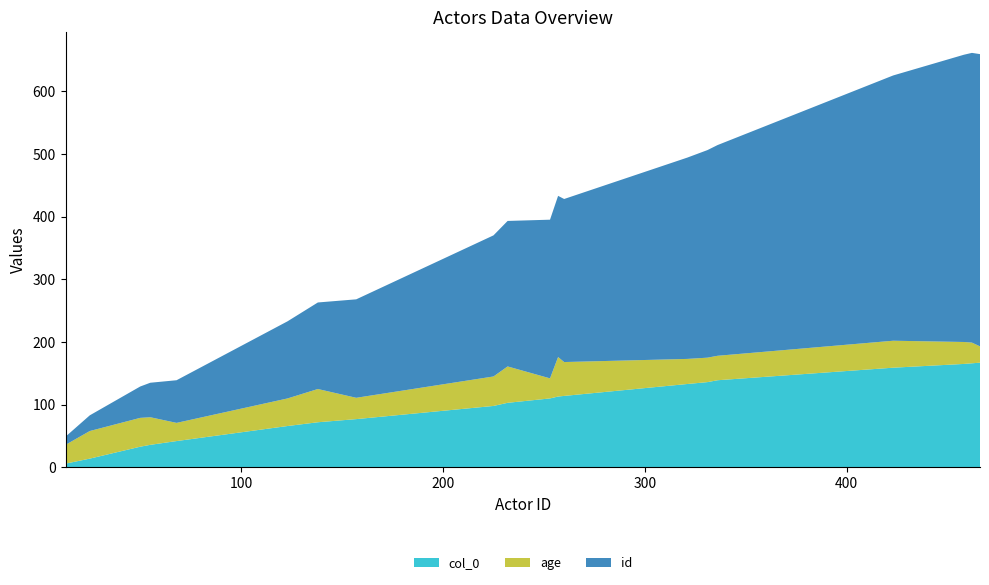

Reading right to left, extract all data points from this chart.

id: 466	462	458	423	336	331	321	260	257	253	232	225	157	138	123	68	55	50	25	13
age: 26	33	35	43	39	39	40	54	63	32	58	47	34	53	44	29	44	46	44	30
col_0: 167	166	165	159	139	136	133	114	113	110	103	98	77	72	66	42	36	33	14	6